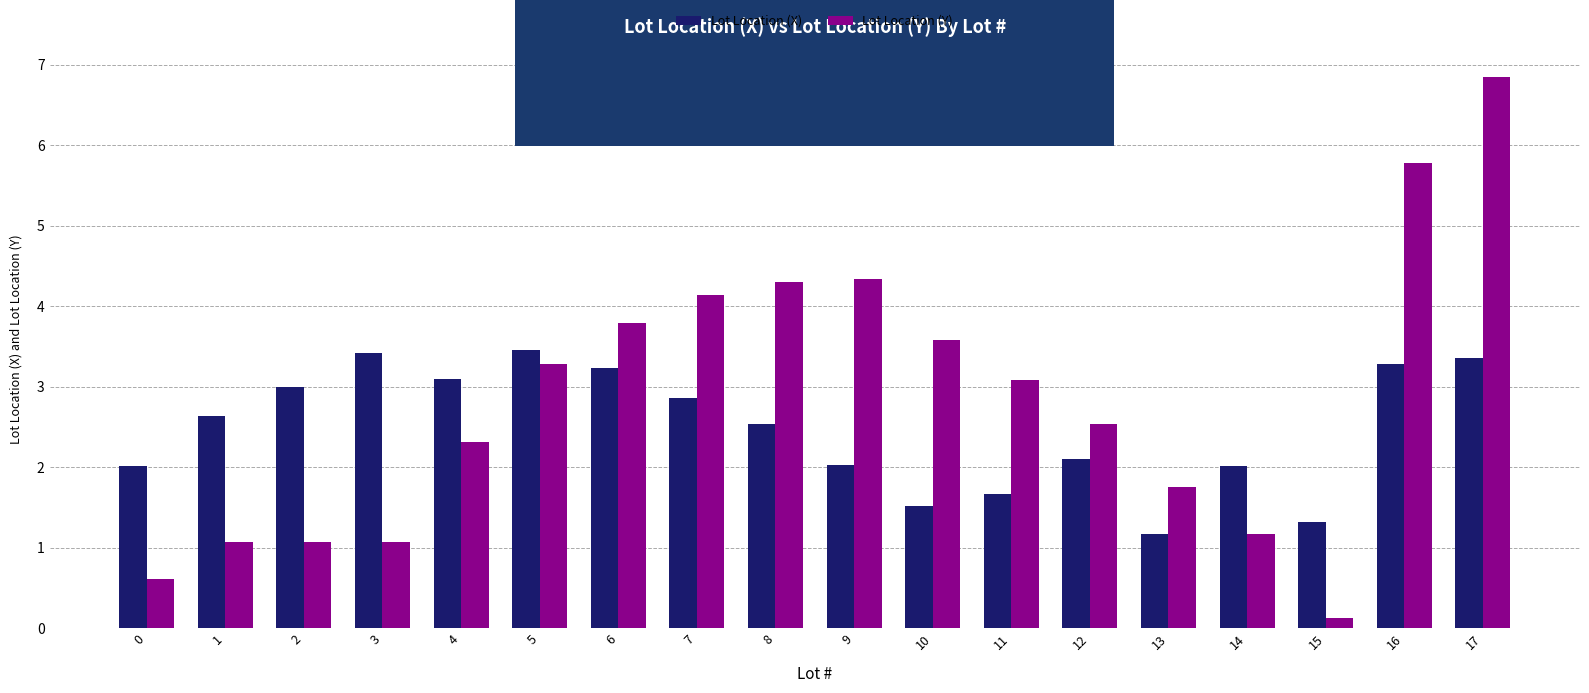

What is the sum of all Lot Location (X) values?

44.7